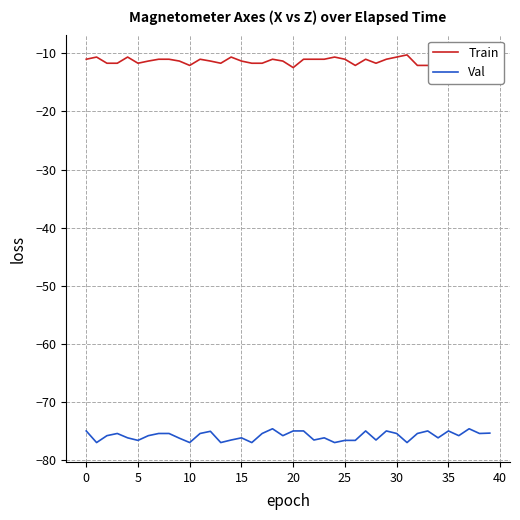

What is the total value across all series at 22?

-87.6